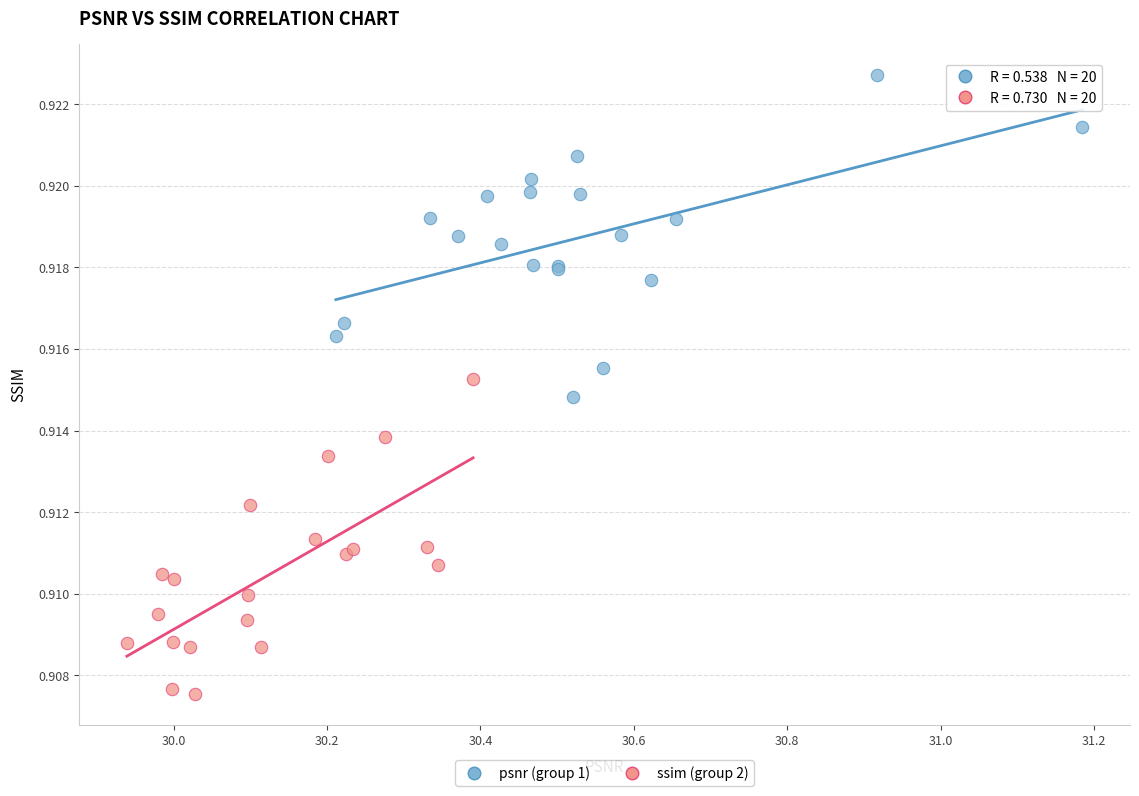

Which series reaches the minimum Y coordinate?

ssim (group 2)